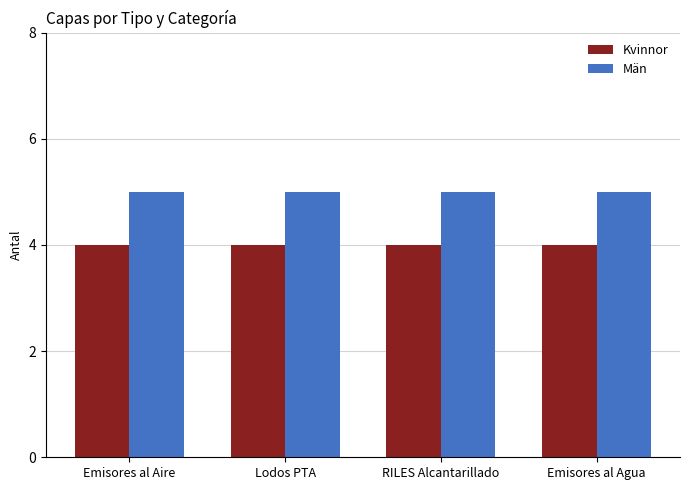

What is the value of the Kvinnor bar at the 4th from the left?

4